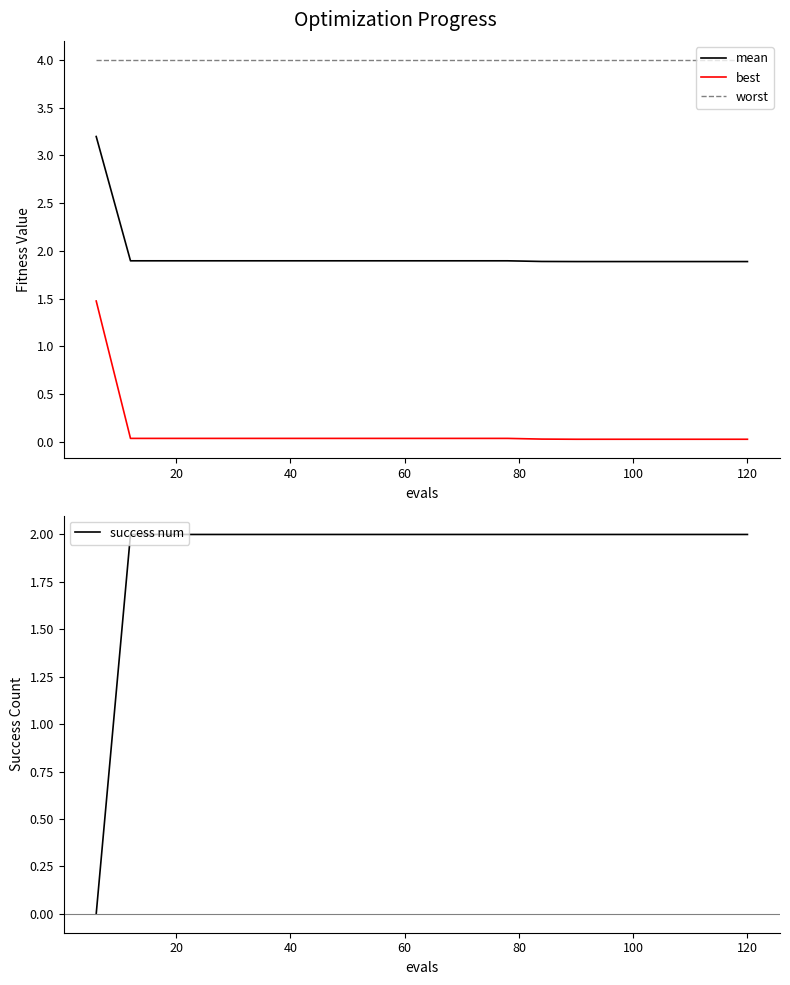

True or false: worst and best intersect in this chart.

False